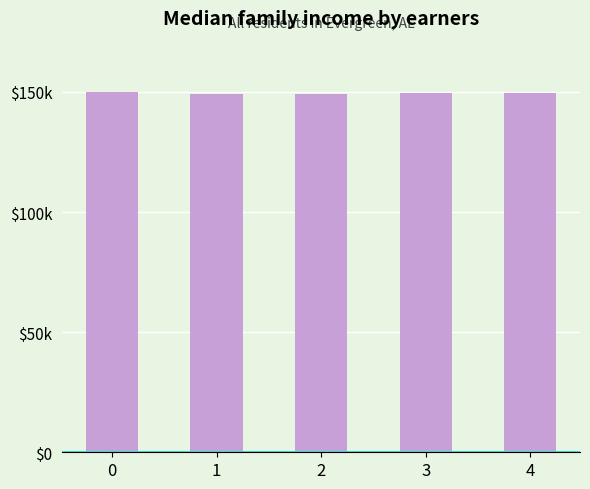

Reading left to right, transcribe all the data shown in this chart.

0=1073.4	1=1068.2	2=1068.0	3=1069.2	4=1069.3